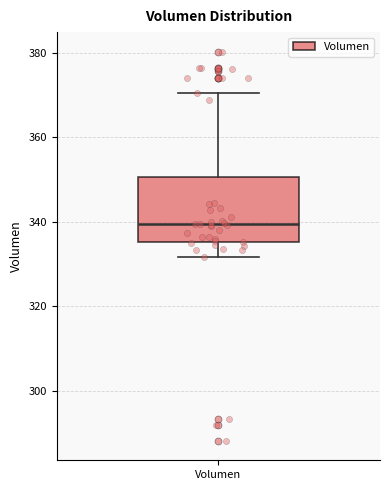

Read this box plot against the y-axis: the position of the median line, the range covered by the box, and the ends of both whiskers. The values are not printed on the chart, so give them approximately, as read against the axis.

median 340, box 336 to 350, whiskers 332 to 370